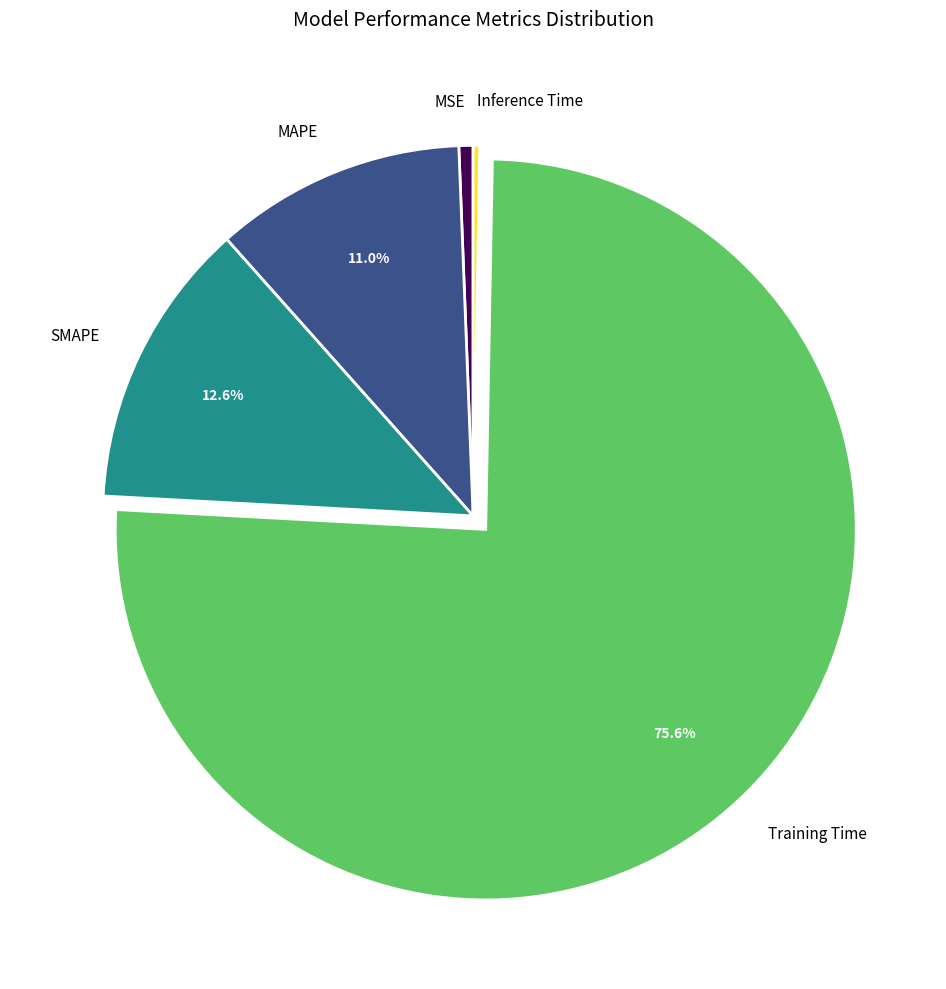

Is the sum of MAPE and MSE greater than half?

No